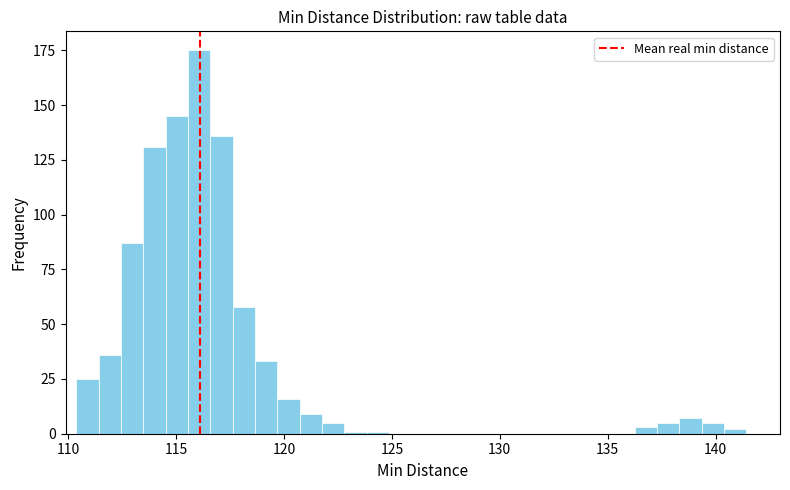

Read against the x-axis, roughly where is the centre of the tallest bar?

116.0